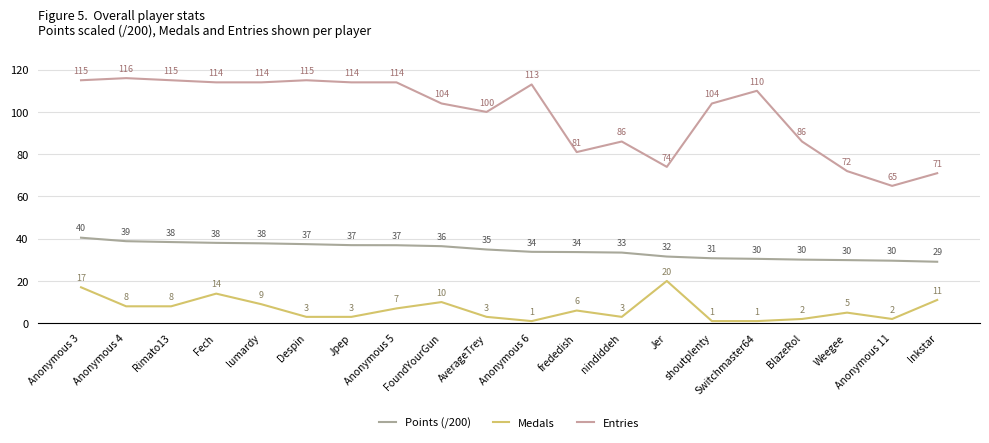

The value of Entries at AverageTrey is 100.0. True or false?

True